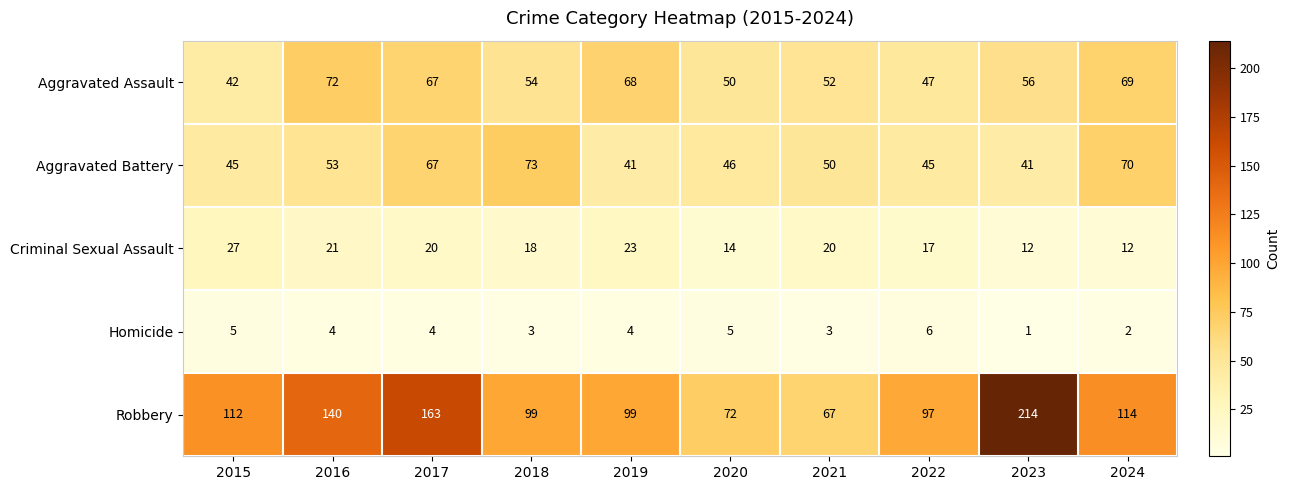

What is the lowest value of the Aggravated Battery series?

41